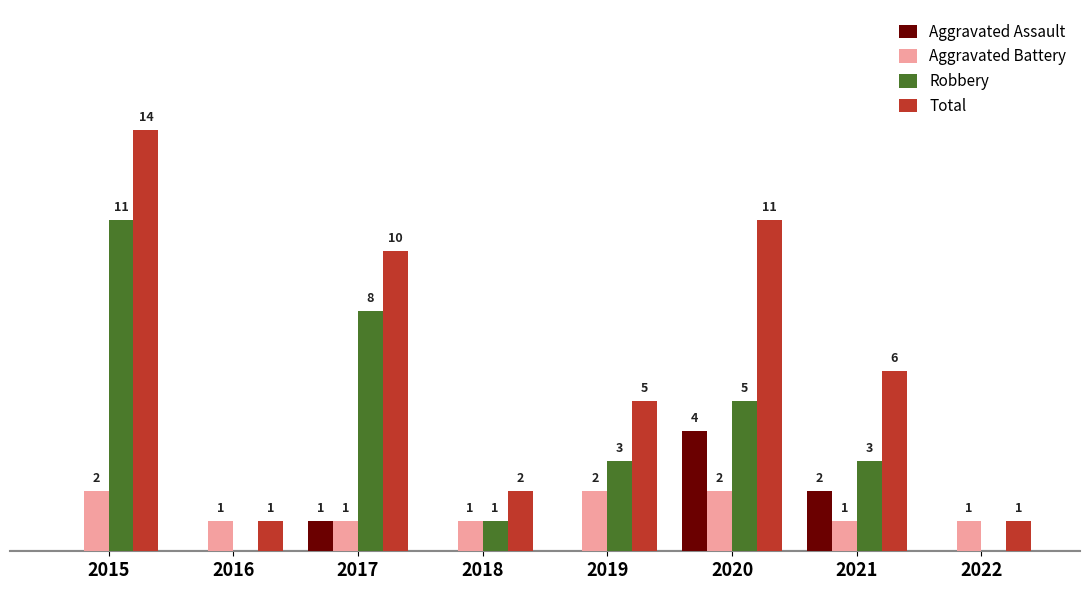

What are all the series names shown in the legend?

Aggravated Assault, Aggravated Battery, Robbery, Total